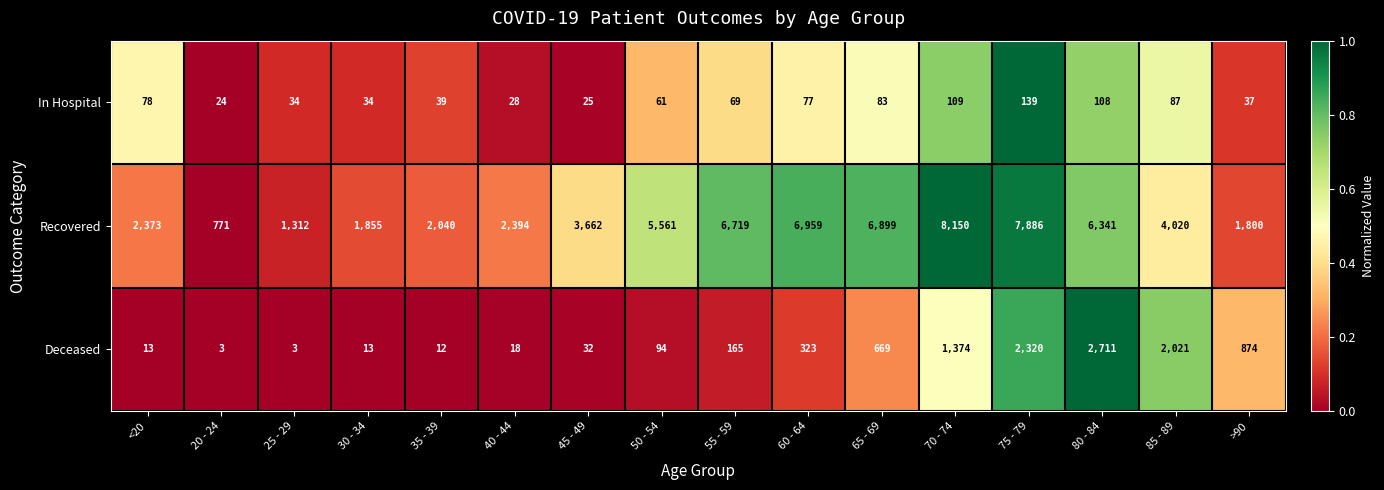

Count the number of categories in the chart.

16